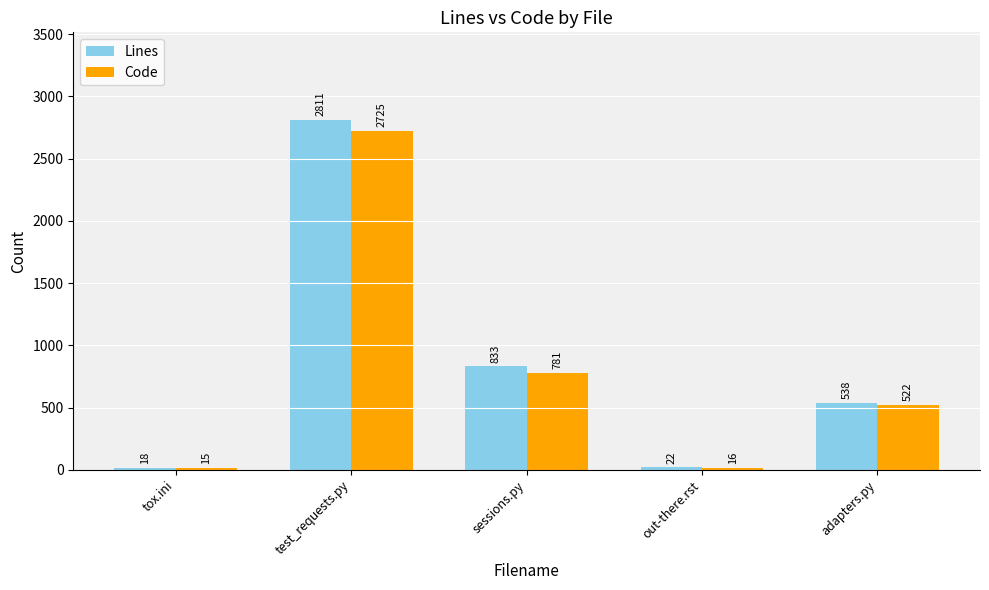

What is the label of the 2nd bar from the left?

test_requests.py